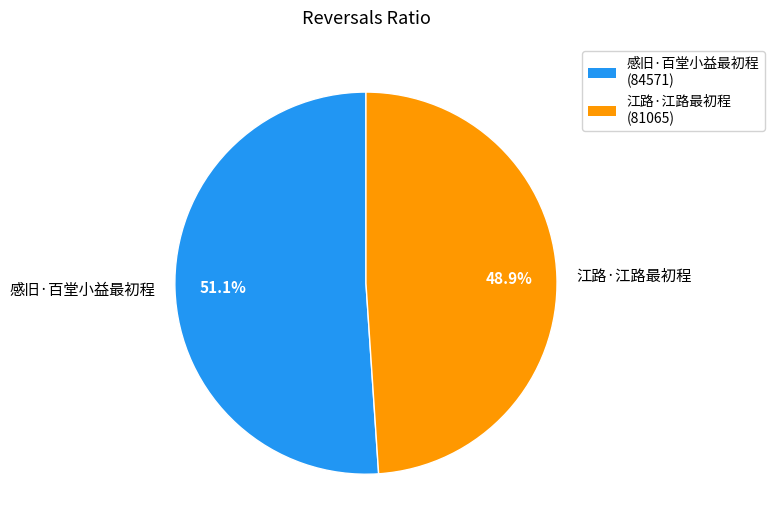

The 江路·江路最初程 slice represents 61% of the pie. True or false?

False